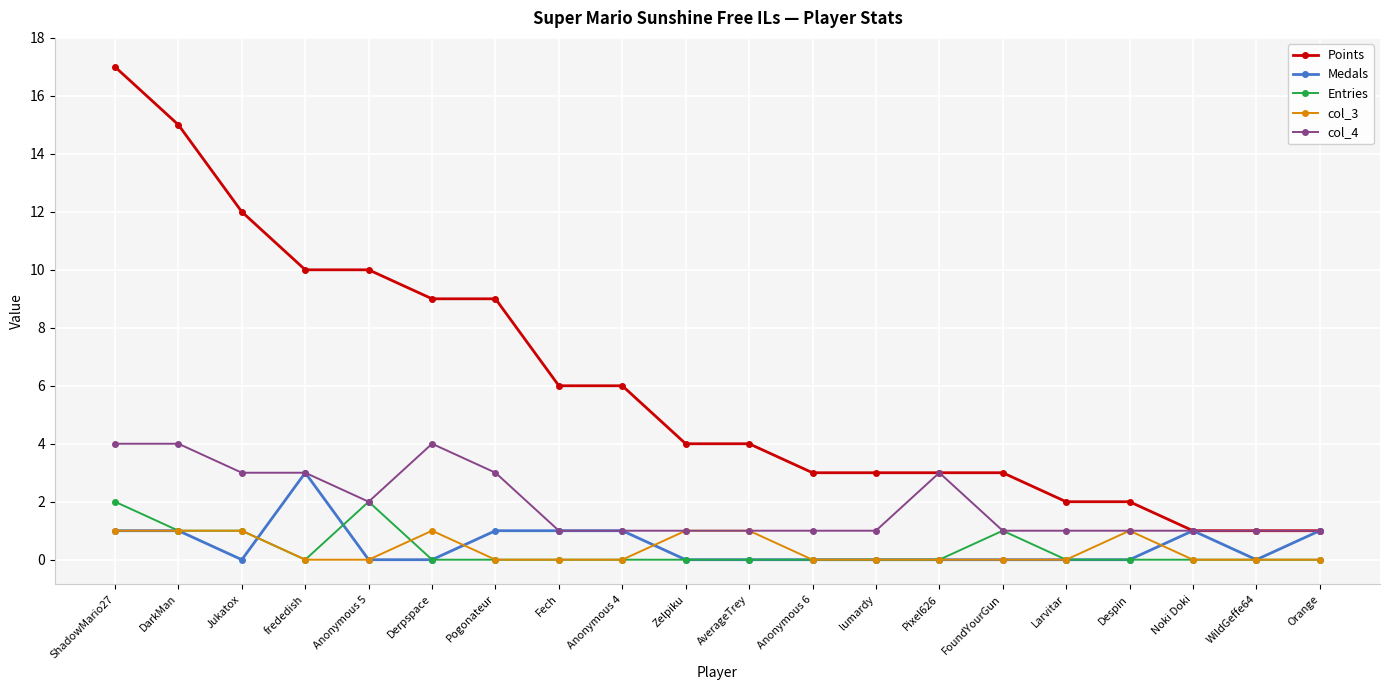

True or false: Points and Entries cross at least once.

False